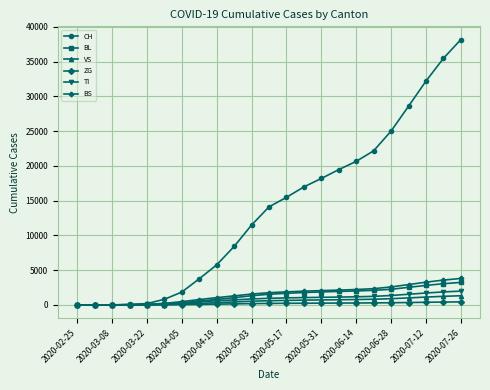

Which series has the largest range (max minus min)?

CH